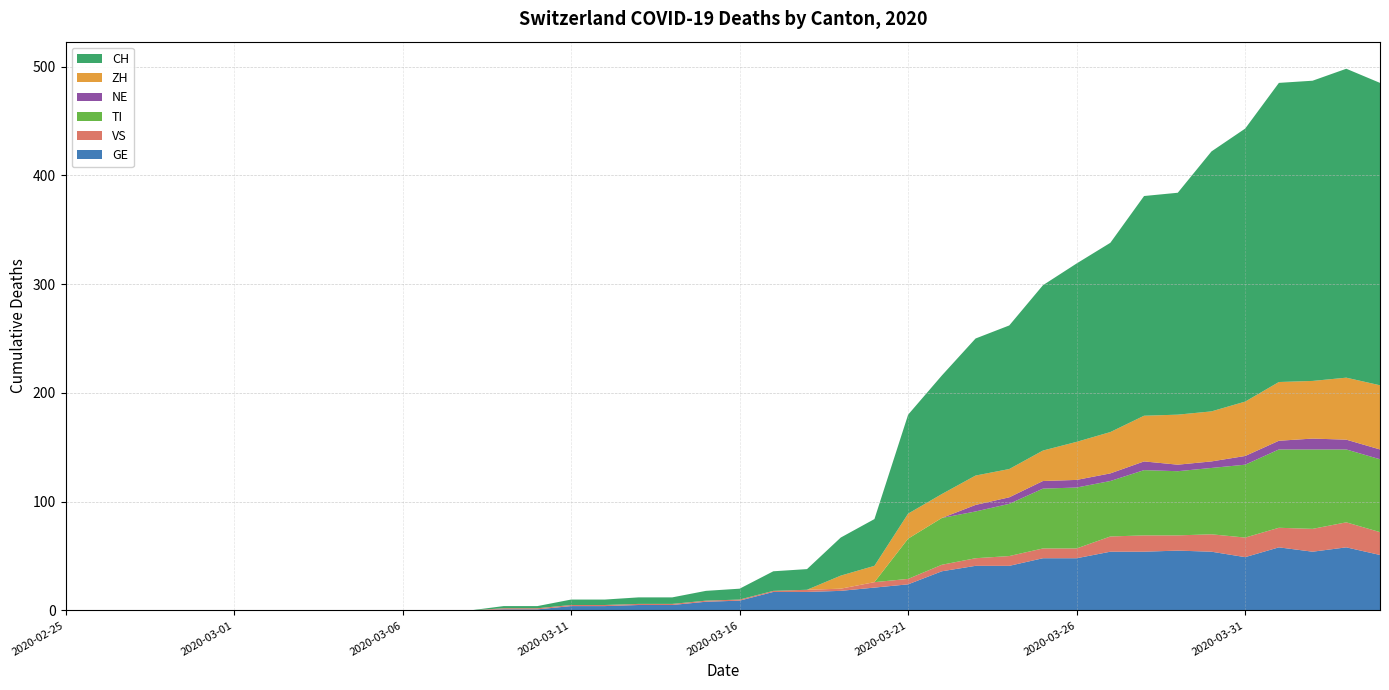

Reading left to right, extract all data points from this chart.

GE: 2020-02-25=0	2020-02-26=0	2020-02-27=0	2020-02-28=0	2020-02-29=0	2020-03-01=0	2020-03-02=0	2020-03-03=0	2020-03-04=0	2020-03-05=0	2020-03-06=0	2020-03-07=0	2020-03-08=0	2020-03-09=1	2020-03-10=1	2020-03-11=4	2020-03-12=4	2020-03-13=5	2020-03-14=5	2020-03-15=8	2020-03-16=9	2020-03-17=17	2020-03-18=17	2020-03-19=18	2020-03-20=21	2020-03-21=24	2020-03-22=36	2020-03-23=41	2020-03-24=41	2020-03-25=48	2020-03-26=48	2020-03-27=54	2020-03-28=54	2020-03-29=55	2020-03-30=54	2020-03-31=49	2020-04-01=58	2020-04-02=54	2020-04-03=58	2020-04-04=51
VS: 2020-02-25=0	2020-02-26=0	2020-02-27=0	2020-02-28=0	2020-02-29=0	2020-03-01=0	2020-03-02=0	2020-03-03=0	2020-03-04=0	2020-03-05=0	2020-03-06=0	2020-03-07=0	2020-03-08=0	2020-03-09=1	2020-03-10=1	2020-03-11=1	2020-03-12=1	2020-03-13=1	2020-03-14=1	2020-03-15=1	2020-03-16=1	2020-03-17=1	2020-03-18=2	2020-03-19=2	2020-03-20=5	2020-03-21=5	2020-03-22=6	2020-03-23=7	2020-03-24=9	2020-03-25=9	2020-03-26=9	2020-03-27=14	2020-03-28=15	2020-03-29=14	2020-03-30=16	2020-03-31=18	2020-04-01=18	2020-04-02=21	2020-04-03=23	2020-04-04=21
TI: 2020-02-25=0	2020-02-26=0	2020-02-27=0	2020-02-28=0	2020-02-29=0	2020-03-01=0	2020-03-02=0	2020-03-03=0	2020-03-04=0	2020-03-05=0	2020-03-06=0	2020-03-07=0	2020-03-08=0	2020-03-09=0	2020-03-10=0	2020-03-11=0	2020-03-12=0	2020-03-13=0	2020-03-14=0	2020-03-15=0	2020-03-16=0	2020-03-17=0	2020-03-18=0	2020-03-19=0	2020-03-20=0	2020-03-21=37	2020-03-22=43	2020-03-23=43	2020-03-24=48	2020-03-25=55	2020-03-26=56	2020-03-27=51	2020-03-28=60	2020-03-29=59	2020-03-30=61	2020-03-31=67	2020-04-01=72	2020-04-02=73	2020-04-03=67	2020-04-04=67
NE: 2020-02-25=0	2020-02-26=0	2020-02-27=0	2020-02-28=0	2020-02-29=0	2020-03-01=0	2020-03-02=0	2020-03-03=0	2020-03-04=0	2020-03-05=0	2020-03-06=0	2020-03-07=0	2020-03-08=0	2020-03-09=0	2020-03-10=0	2020-03-11=0	2020-03-12=0	2020-03-13=0	2020-03-14=0	2020-03-15=0	2020-03-16=0	2020-03-17=0	2020-03-18=0	2020-03-19=0	2020-03-20=0	2020-03-21=0	2020-03-22=0	2020-03-23=6	2020-03-24=6	2020-03-25=7	2020-03-26=7	2020-03-27=7	2020-03-28=8	2020-03-29=6	2020-03-30=6	2020-03-31=8	2020-04-01=8	2020-04-02=10	2020-04-03=9	2020-04-04=9
ZH: 2020-02-25=0	2020-02-26=0	2020-02-27=0	2020-02-28=0	2020-02-29=0	2020-03-01=0	2020-03-02=0	2020-03-03=0	2020-03-04=0	2020-03-05=0	2020-03-06=0	2020-03-07=0	2020-03-08=0	2020-03-09=0	2020-03-10=0	2020-03-11=0	2020-03-12=0	2020-03-13=0	2020-03-14=0	2020-03-15=0	2020-03-16=0	2020-03-17=0	2020-03-18=0	2020-03-19=12	2020-03-20=15	2020-03-21=23	2020-03-22=22	2020-03-23=27	2020-03-24=26	2020-03-25=28	2020-03-26=35	2020-03-27=38	2020-03-28=42	2020-03-29=46	2020-03-30=46	2020-03-31=50	2020-04-01=54	2020-04-02=53	2020-04-03=57	2020-04-04=59
CH: 2020-02-25=0	2020-02-26=0	2020-02-27=0	2020-02-28=0	2020-02-29=0	2020-03-01=0	2020-03-02=0	2020-03-03=0	2020-03-04=0	2020-03-05=0	2020-03-06=0	2020-03-07=0	2020-03-08=0	2020-03-09=2	2020-03-10=2	2020-03-11=5	2020-03-12=5	2020-03-13=6	2020-03-14=6	2020-03-15=9	2020-03-16=10	2020-03-17=18	2020-03-18=19	2020-03-19=35	2020-03-20=43	2020-03-21=91	2020-03-22=109	2020-03-23=126	2020-03-24=132	2020-03-25=152	2020-03-26=164	2020-03-27=174	2020-03-28=202	2020-03-29=204	2020-03-30=239	2020-03-31=251	2020-04-01=275	2020-04-02=276	2020-04-03=284	2020-04-04=278